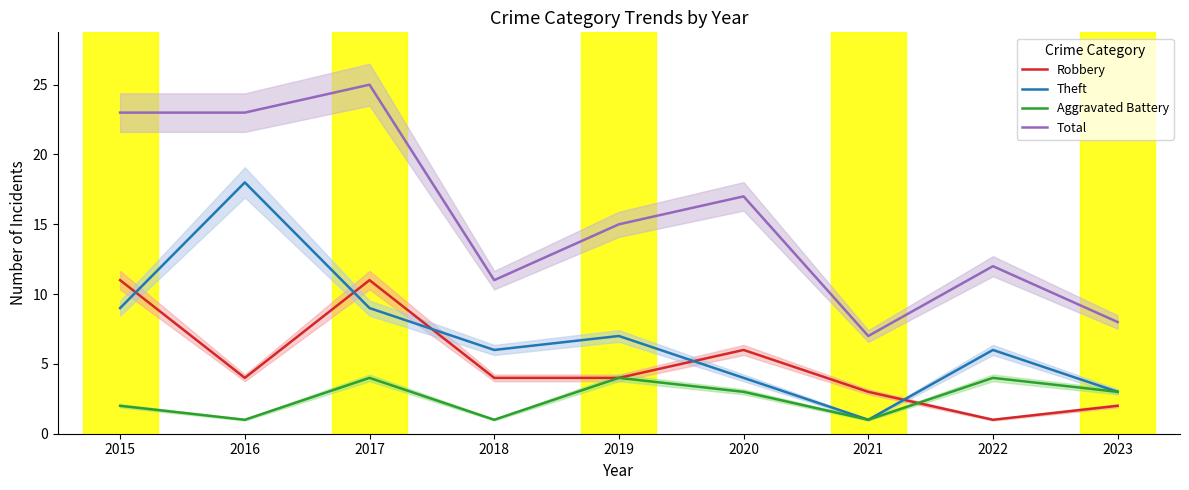

What is the sum of the Total values at 2021 and 2022?

19